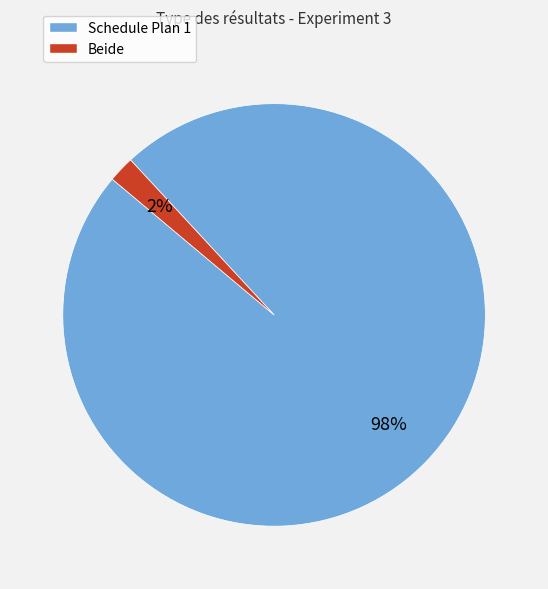

To the nearest percent, what portion does Schedule Plan 1 represent?

98%